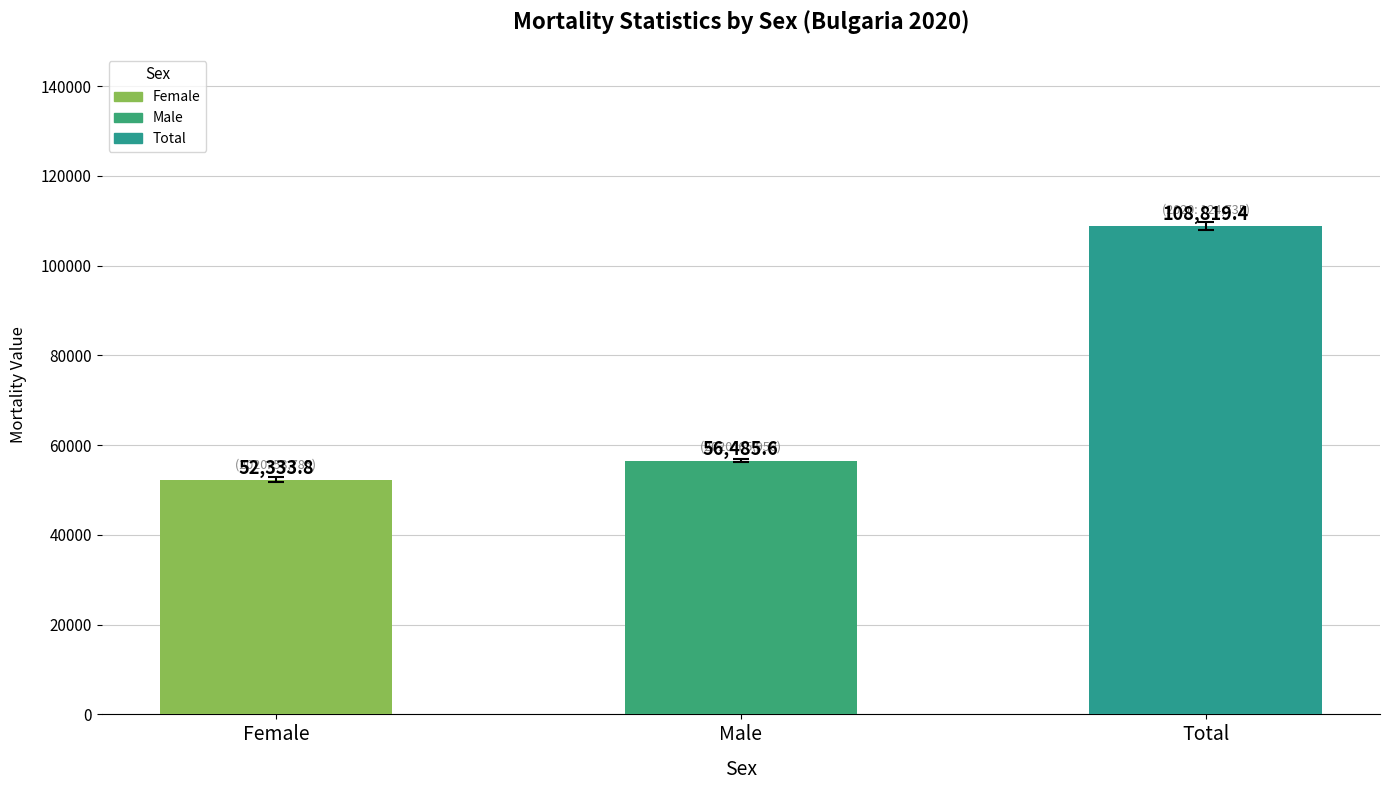

What is the maximum value shown in the chart?

108819.4